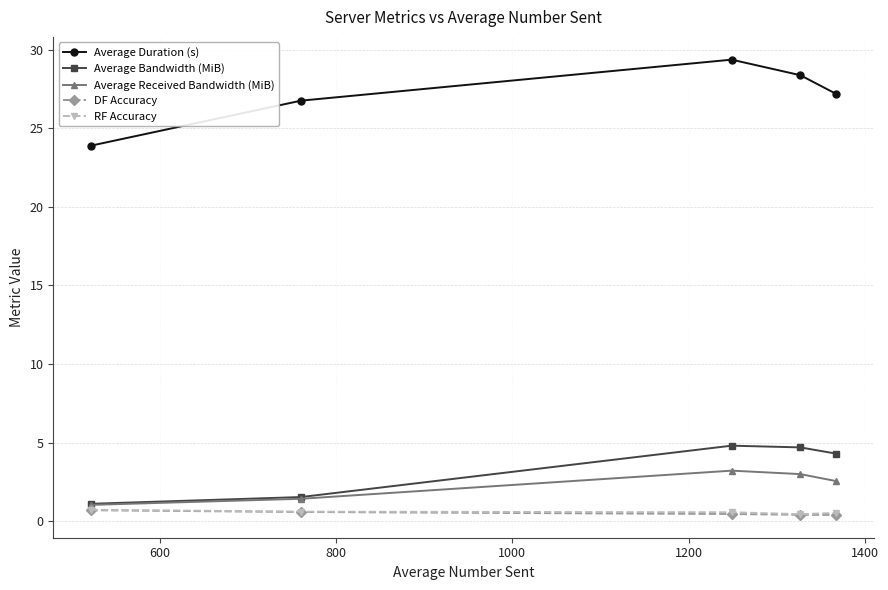

How many lines are shown in the chart?

5